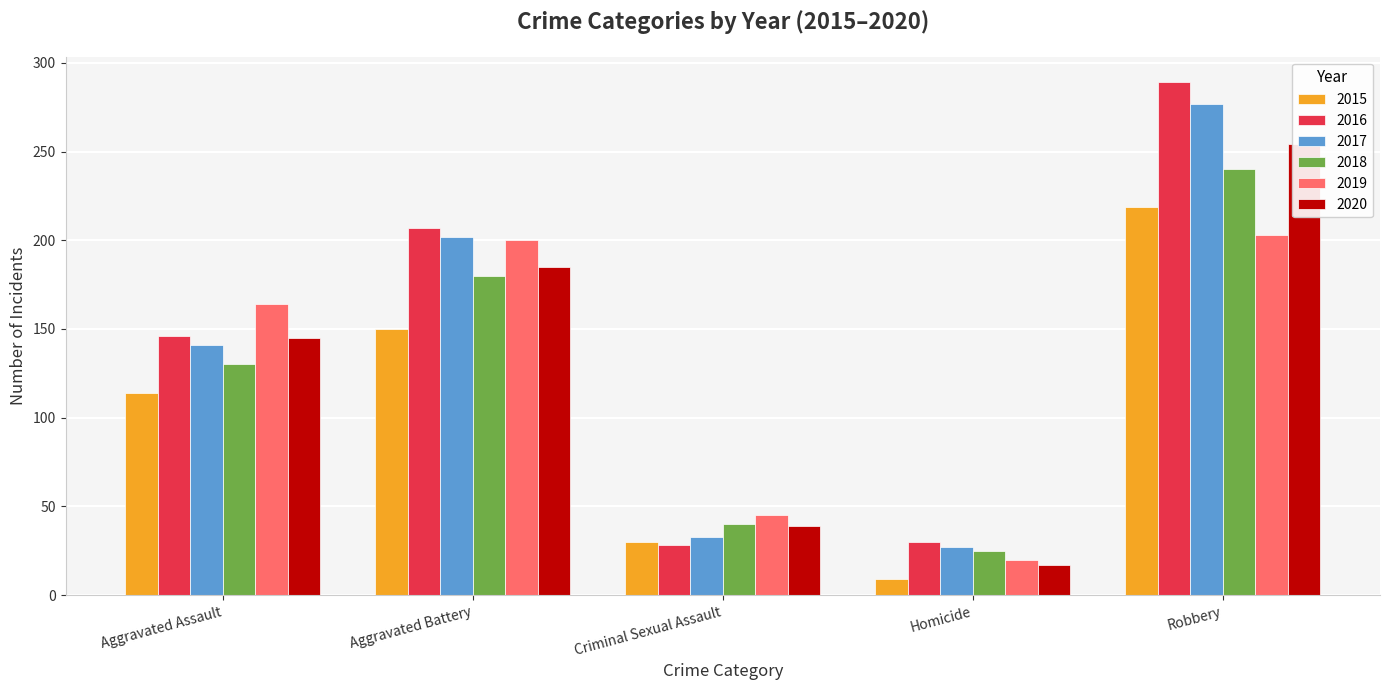

Which has a higher value, Criminal Sexual Assault or Homicide?

Criminal Sexual Assault